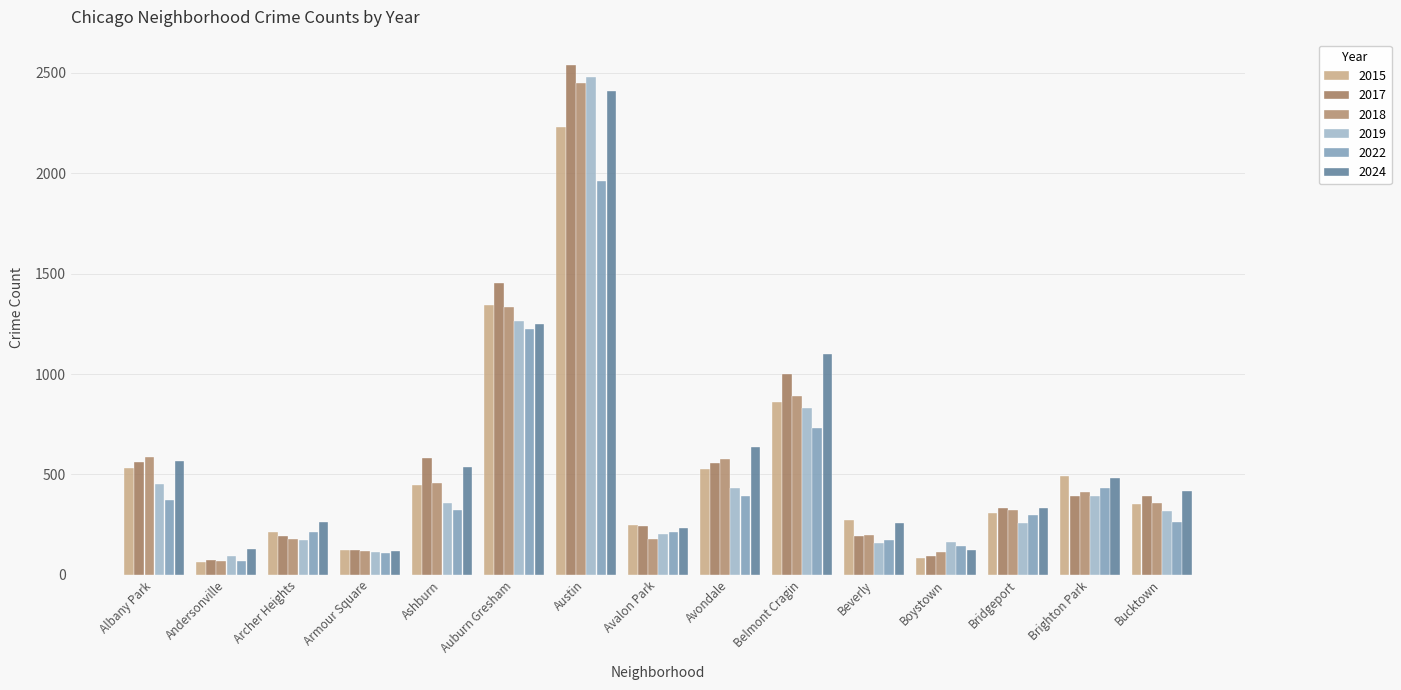

How many data points in 2019 are less than 319?

7